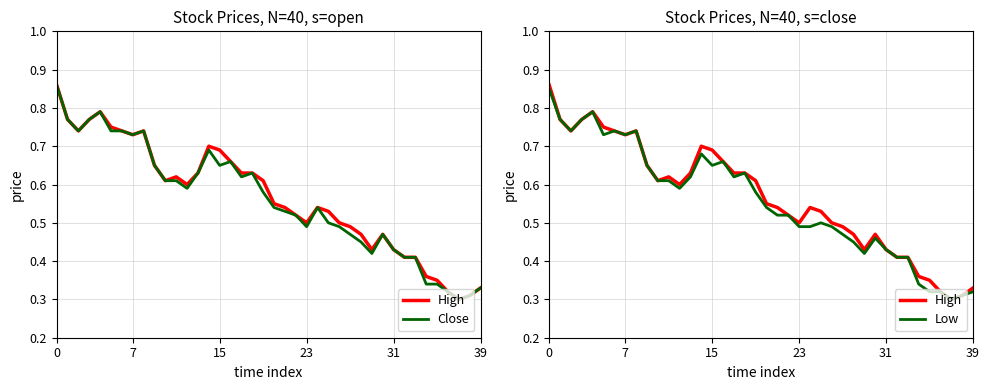

Reading right to left, extract all data points from this chart.

High: 0.3	0.3	0.3	0.3	0.3	0.4	0.4	0.4	0.4	0.5	0.4	0.5	0.5	0.5	0.5	0.5	0.5	0.5	0.5	0.6	0.6	0.6	0.6	0.7	0.7	0.7	0.6	0.6	0.6	0.6	0.7	0.7	0.7	0.7	0.8	0.8	0.8	0.7	0.8	0.9
Close: 0.3	0.3	0.3	0.3	0.3	0.3	0.4	0.4	0.4	0.5	0.4	0.5	0.5	0.5	0.5	0.5	0.5	0.5	0.5	0.5	0.6	0.6	0.6	0.7	0.7	0.7	0.6	0.6	0.6	0.6	0.7	0.7	0.7	0.7	0.7	0.8	0.8	0.7	0.8	0.9
Low: 0.3	0.3	0.3	0.3	0.3	0.3	0.4	0.4	0.4	0.5	0.4	0.5	0.5	0.5	0.5	0.5	0.5	0.5	0.5	0.5	0.6	0.6	0.6	0.7	0.7	0.7	0.6	0.6	0.6	0.6	0.7	0.7	0.7	0.7	0.7	0.8	0.8	0.7	0.8	0.8